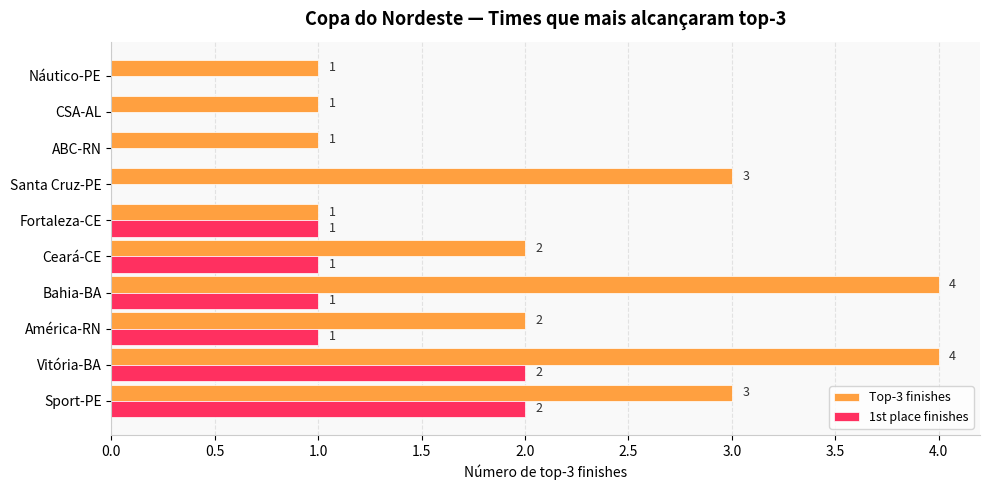

What is the average value of the Top-3 finishes series?

2